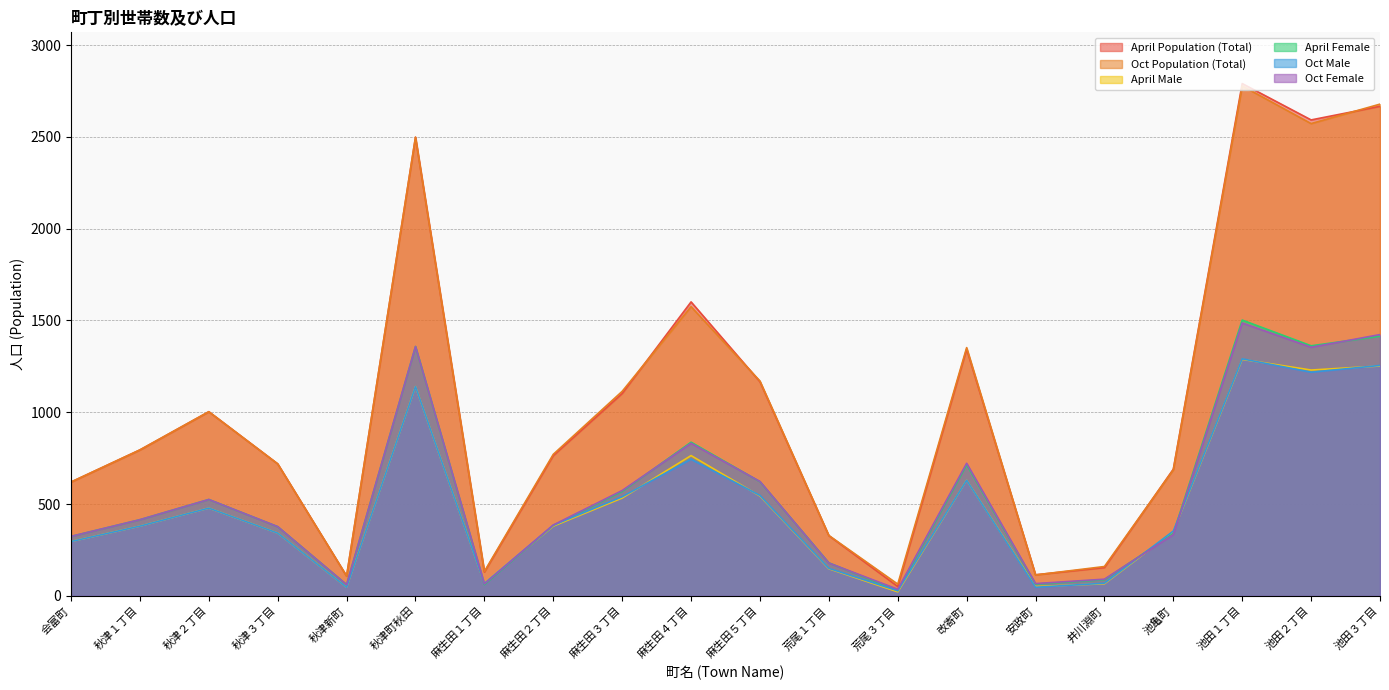

At which category is the sum across all series the highest?

池田１丁目